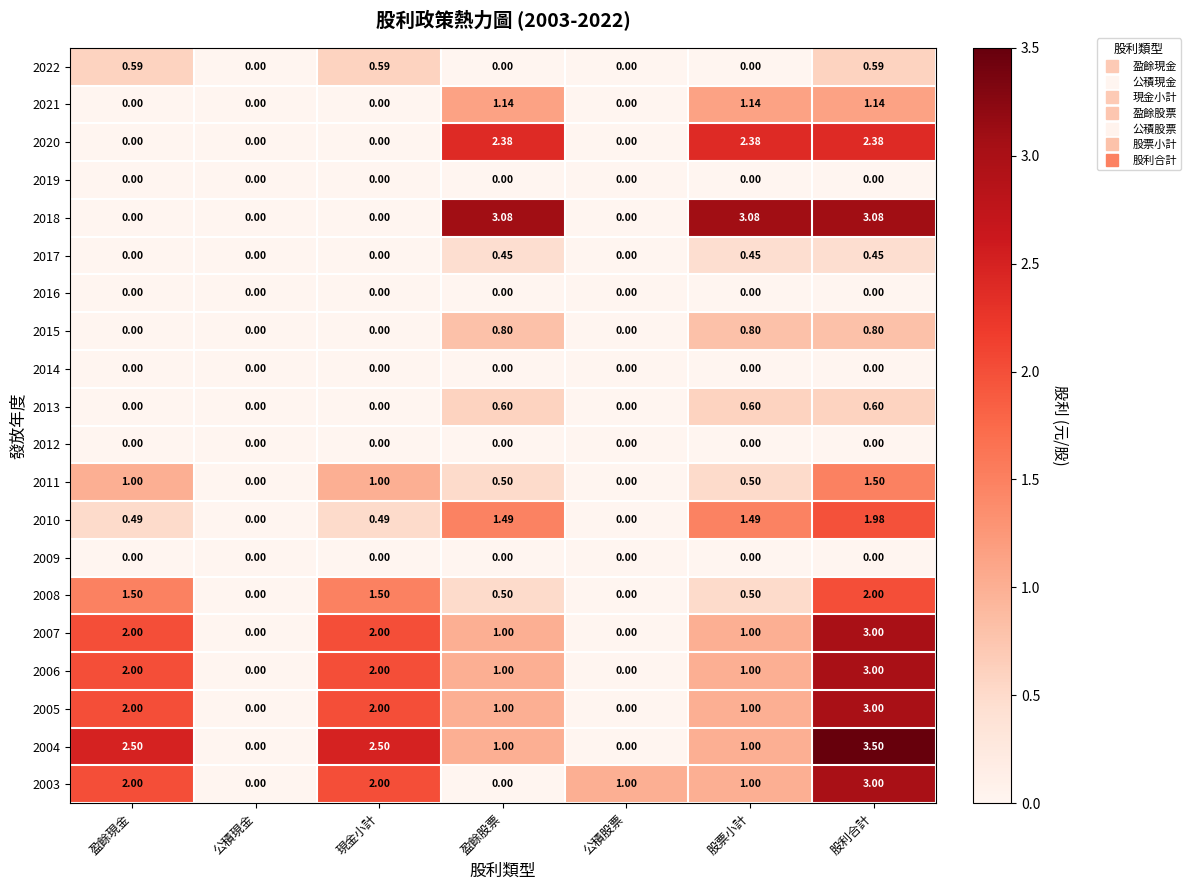

At which category does the chart reach its peak across all series?

股利合計